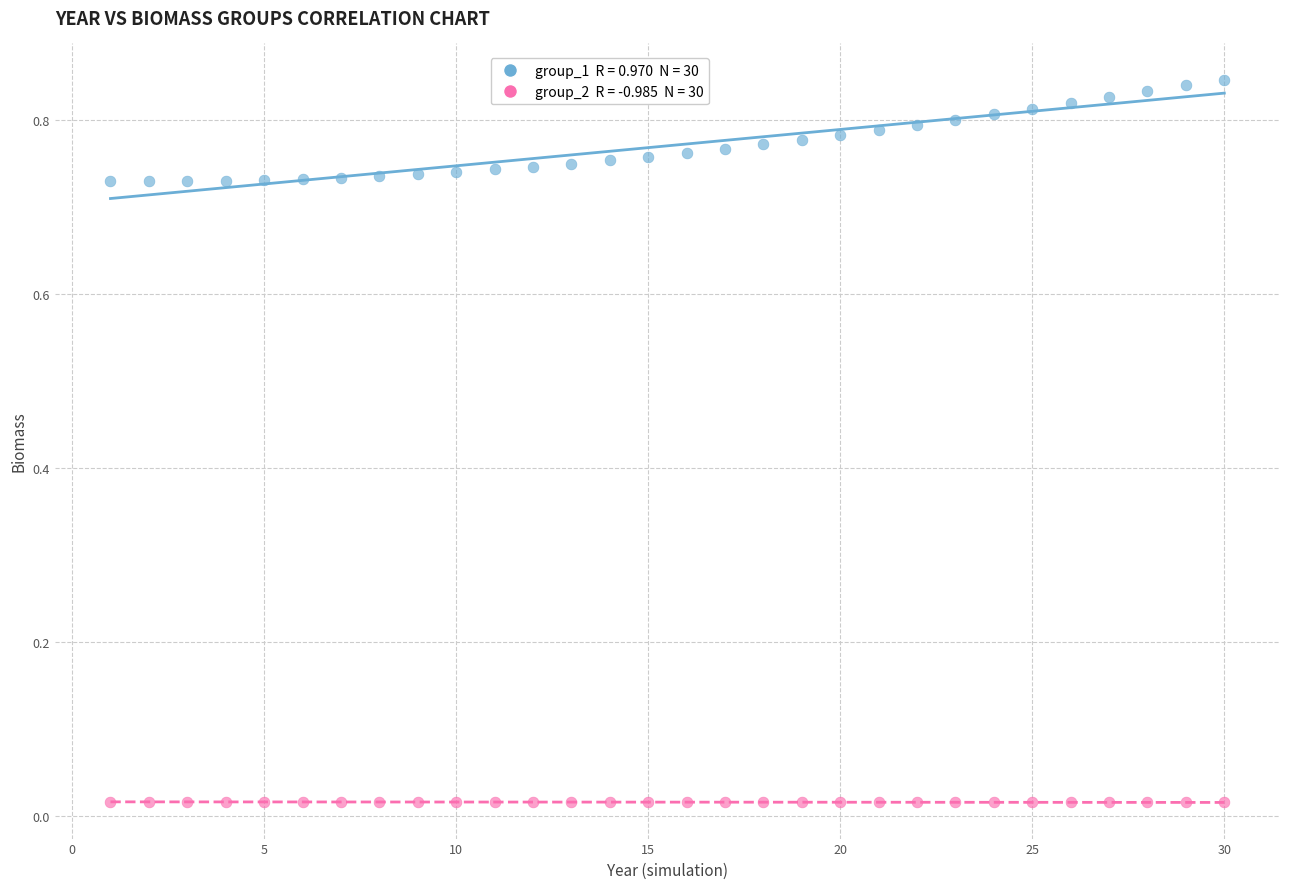

Across all data points, what is the range of X values (max minus min)?

29.0